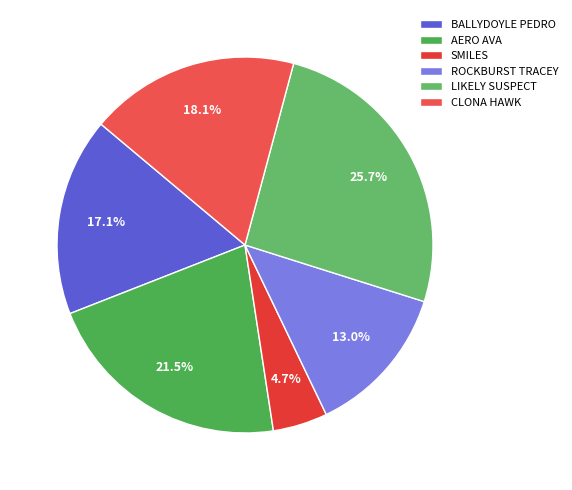

What percentage is the CLONA HAWK slice, to the nearest percent?

18%